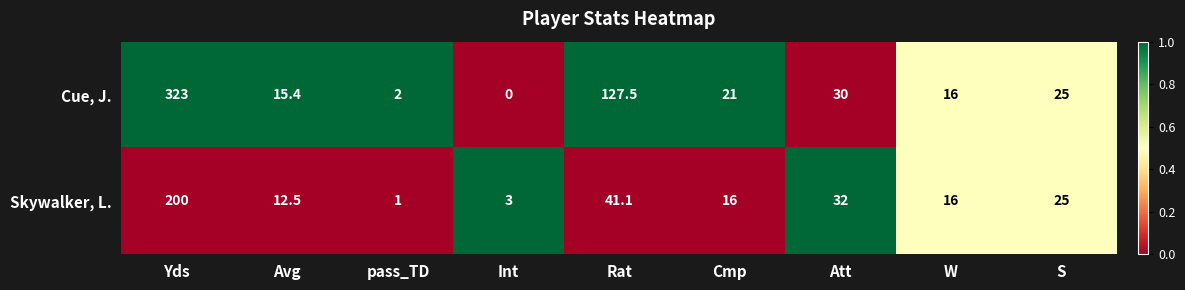

How many data points in Skywalker, L. are less than 16?

3